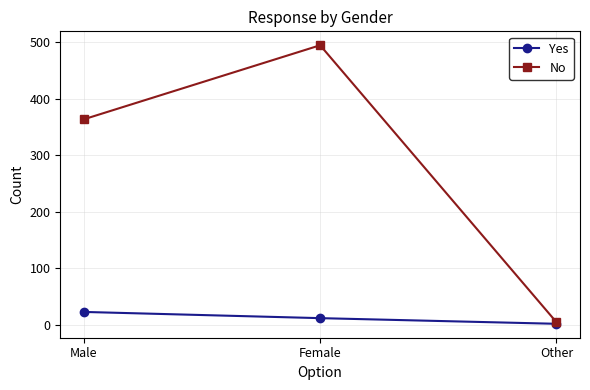

The Yes series shows 23 at Male. True or false?

True